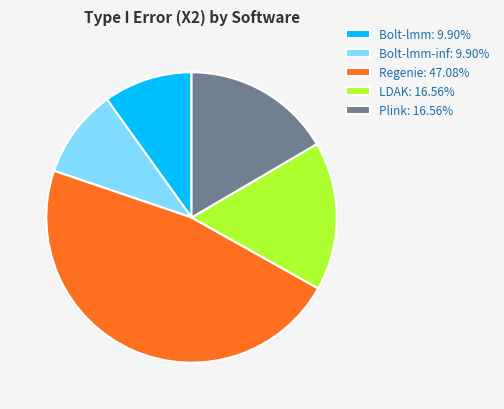

Combined, do Bolt-lmm: 9.90% and Regenie: 47.08% account for over 50%?

Yes